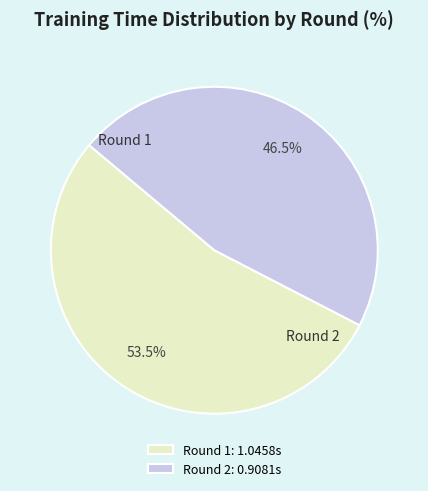

Is there any slice that represents more than half of the pie?

Yes